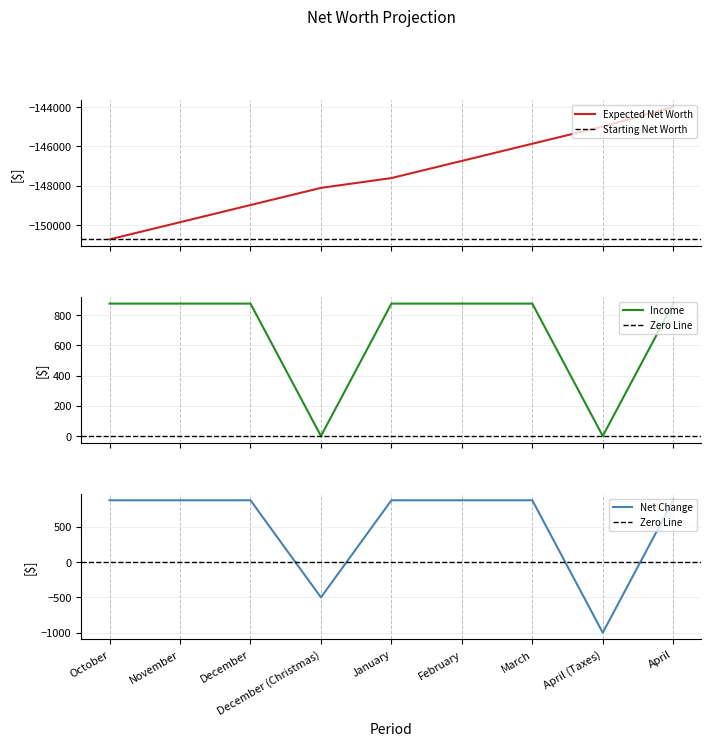

Between October and November, which is larger?

November